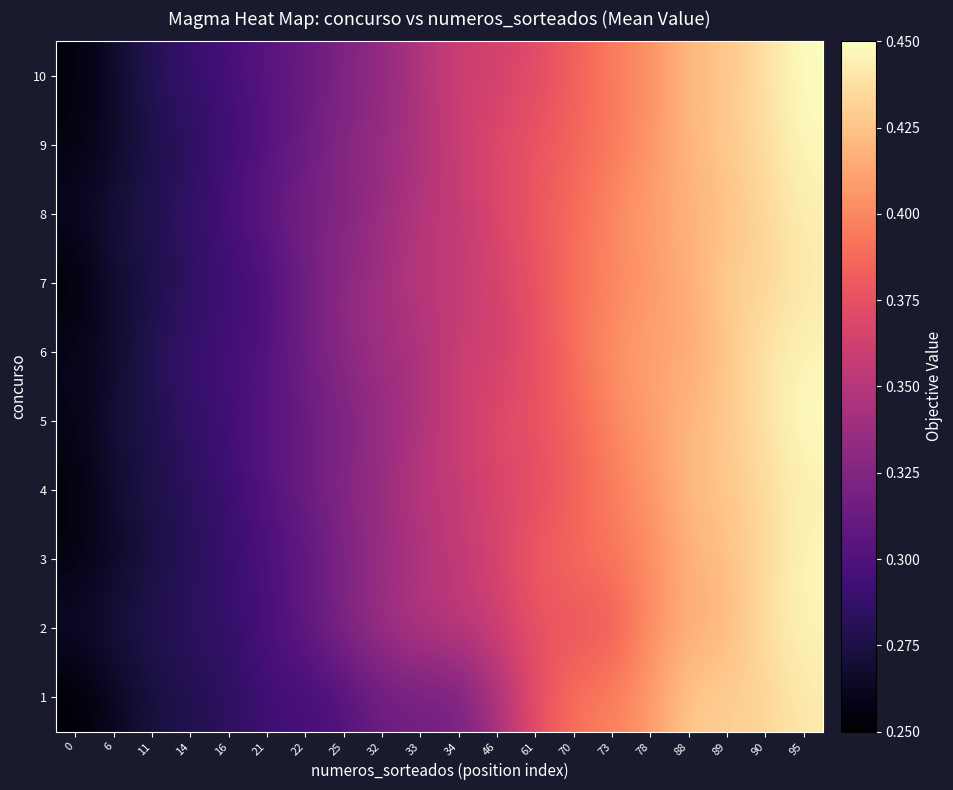

How many distinct data groups are displayed?

10